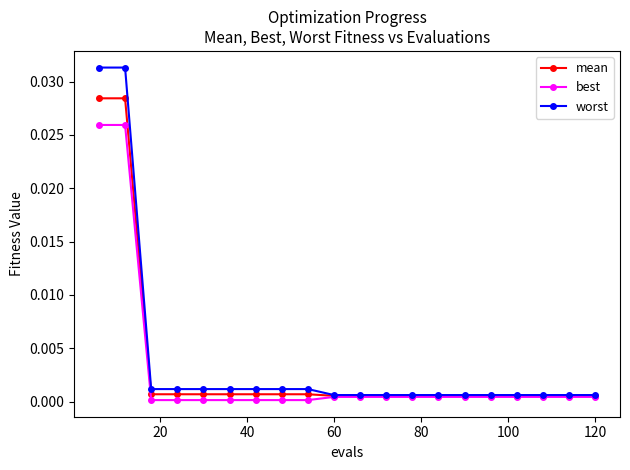

What is the sum of all worst values?

0.1